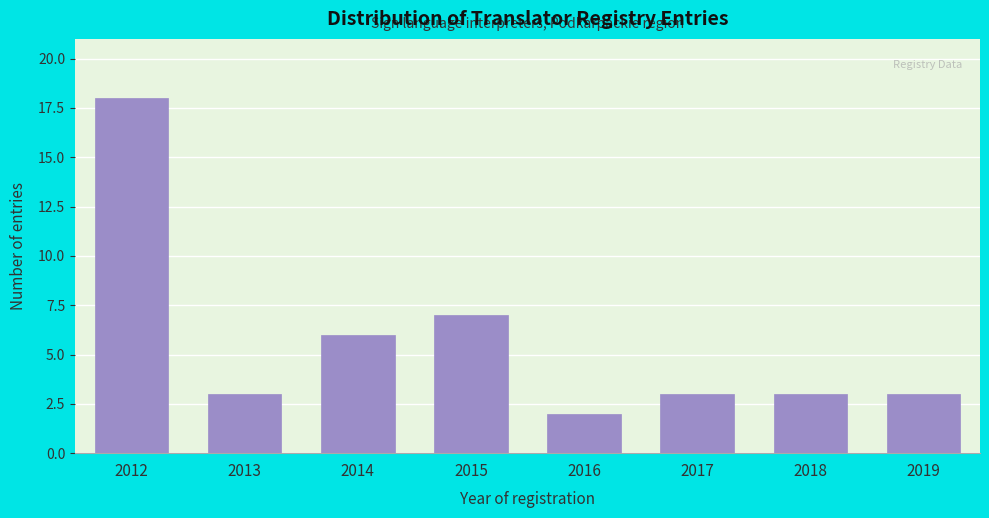

Reading left to right, extract all data points from this chart.

2012=18	2013=3	2014=6	2015=7	2016=2	2017=3	2018=3	2019=3